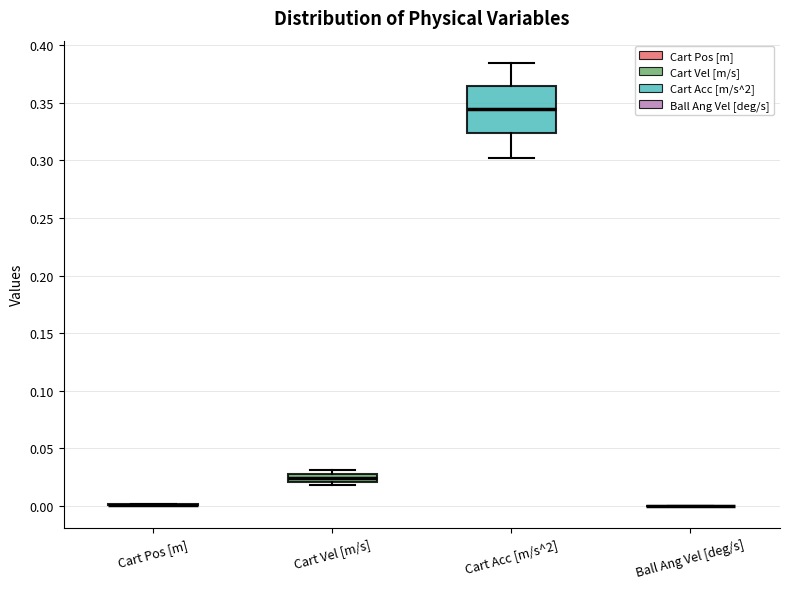

Comparing the boxes themselves (not the whiskers), which one is the tallest?

Cart Acc [m/s^2]